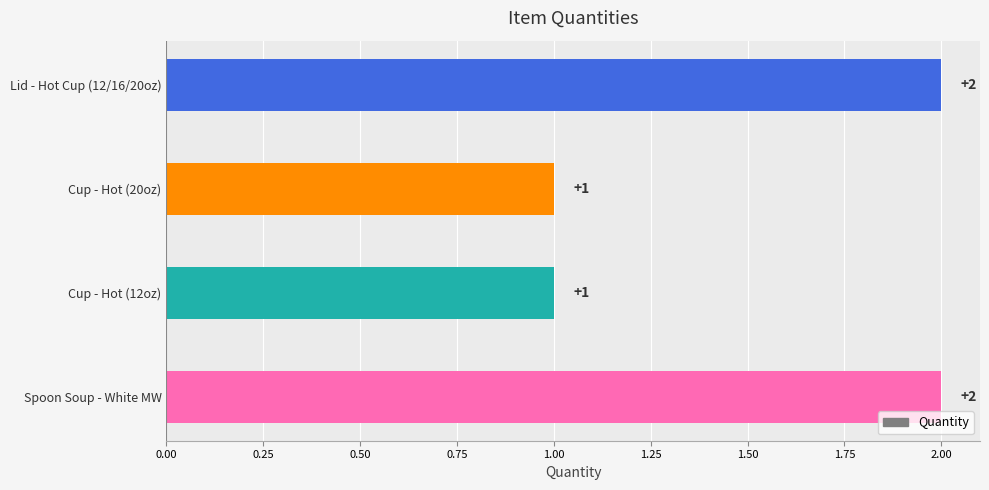

What is the difference between the second highest and minimum values?

1